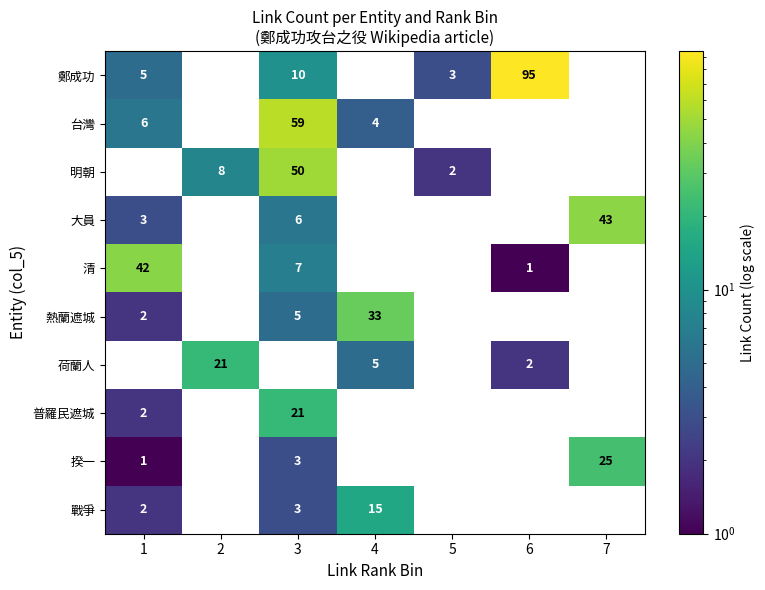

How many data points does each series have?

7